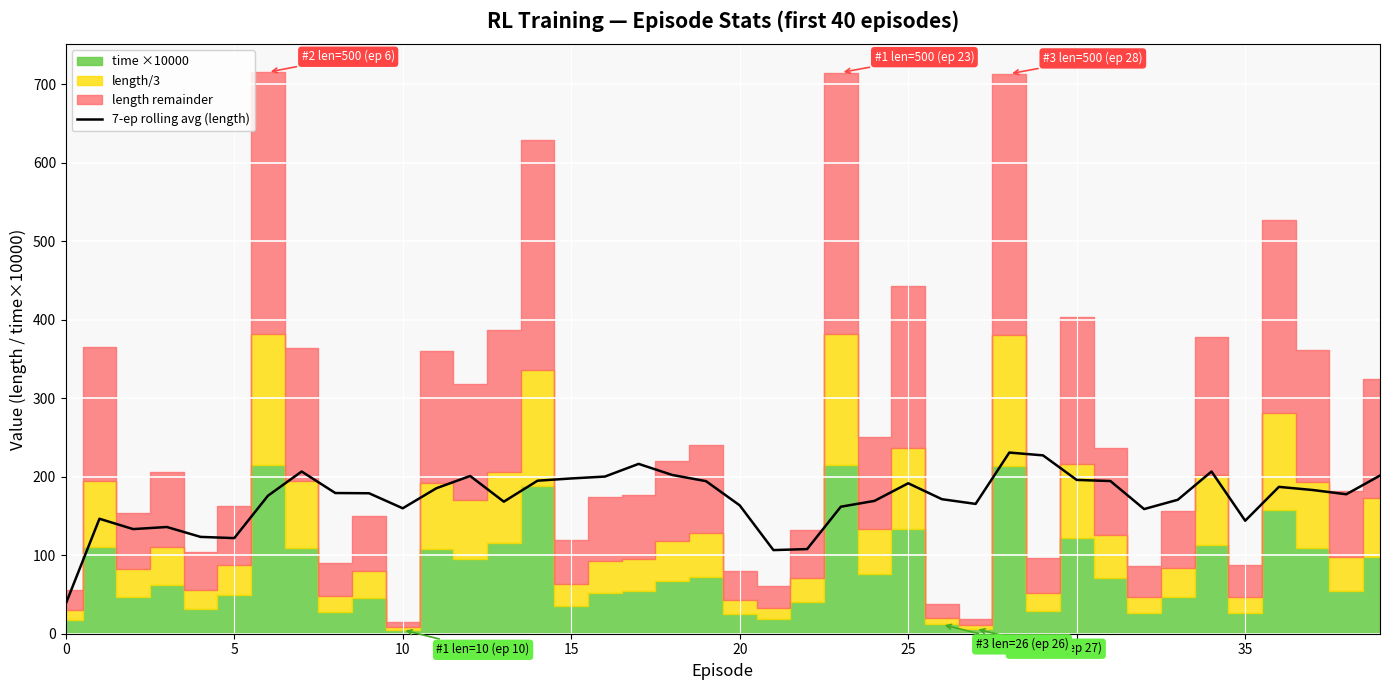

What is the minimum value shown in the chart?

38.0